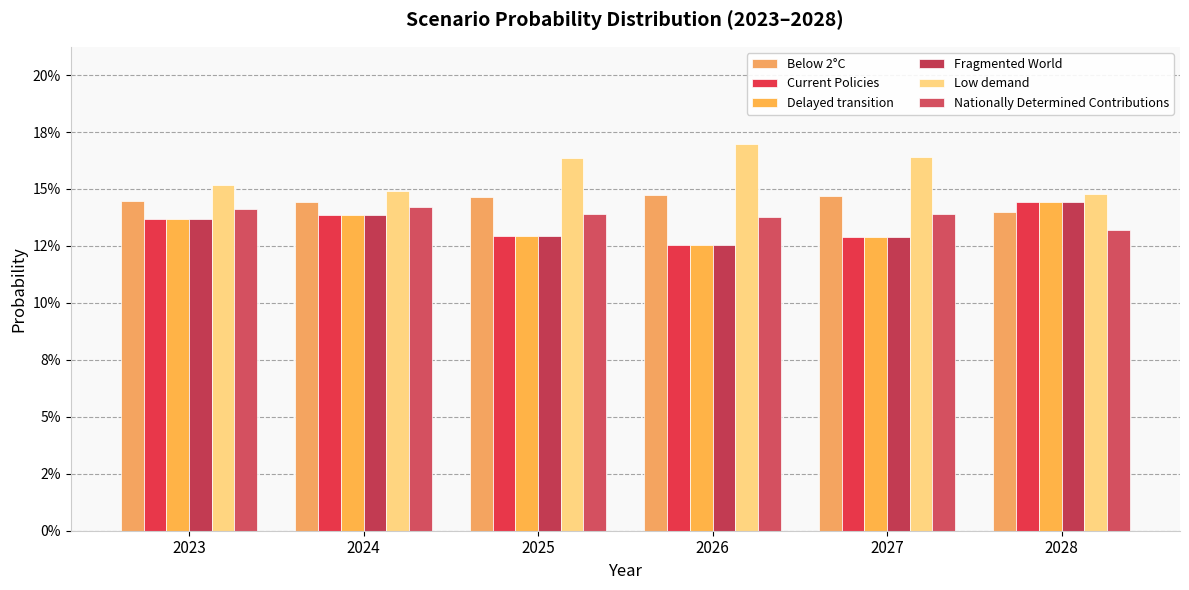

How many series are shown in this chart?

6